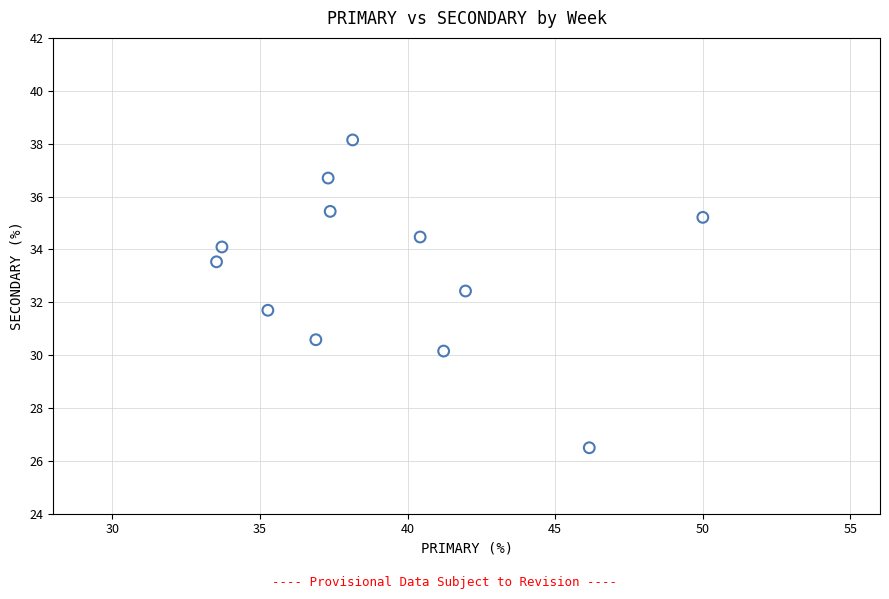

What is the range of X values (max minus min)?

16.5